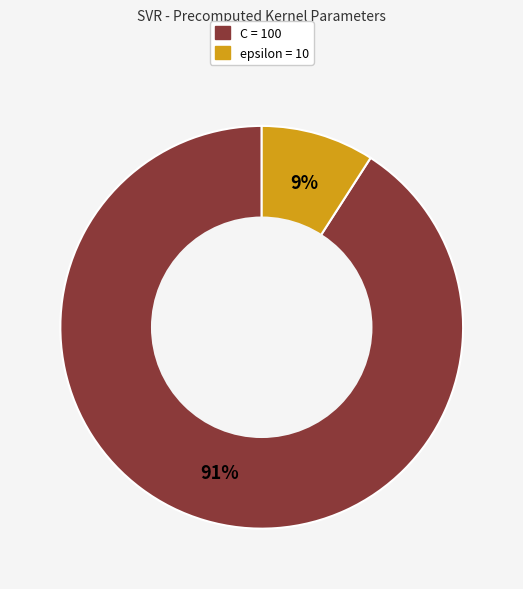

How many segments does this pie chart have?

2